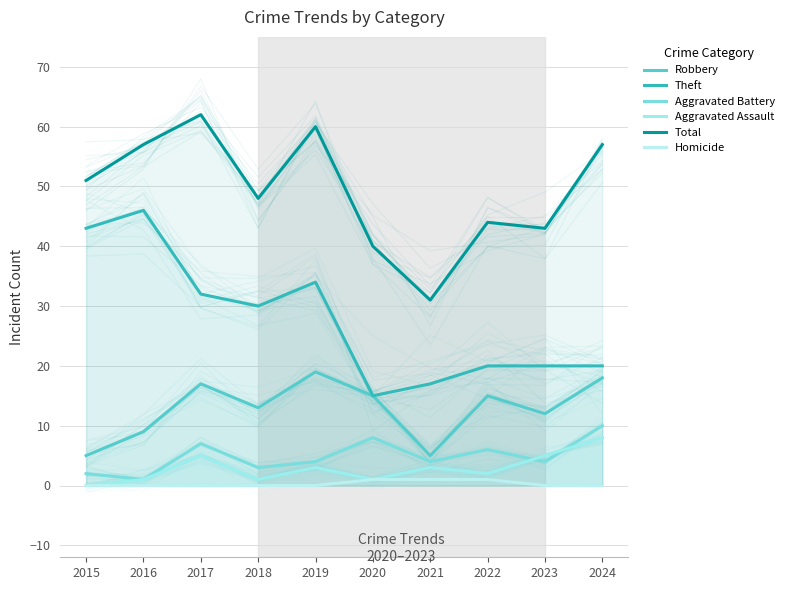

True or false: Homicide and Robbery cross at least once.

False